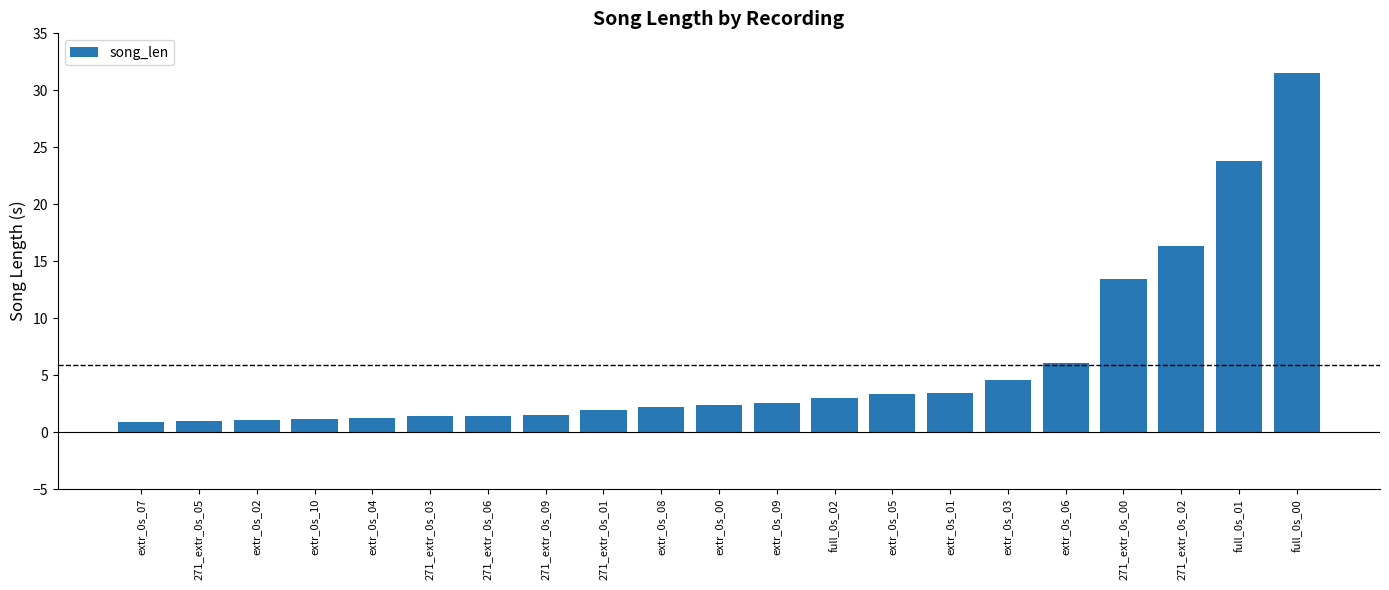

The chart shows a value of 1.0 at extr_0s_09. True or false?

False